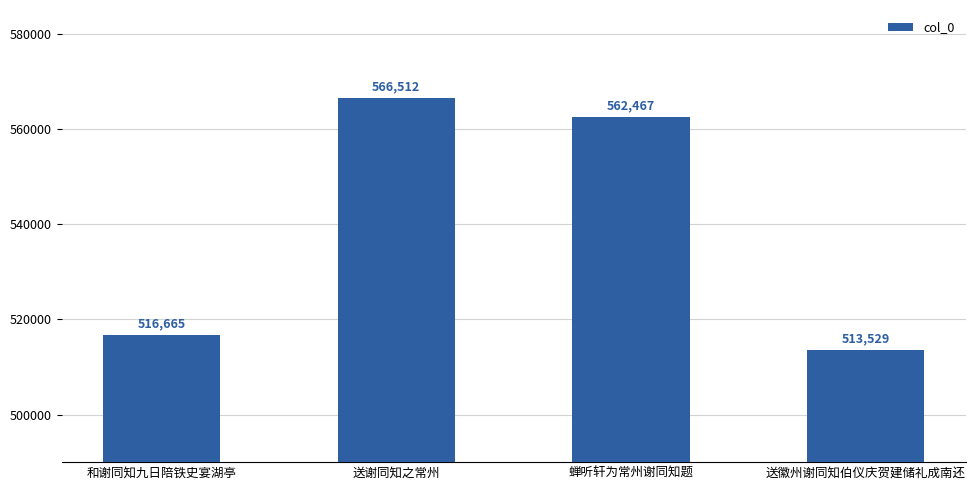

Is it true that the value at 蝉听轩为常州谢同知题 is 804615?

False